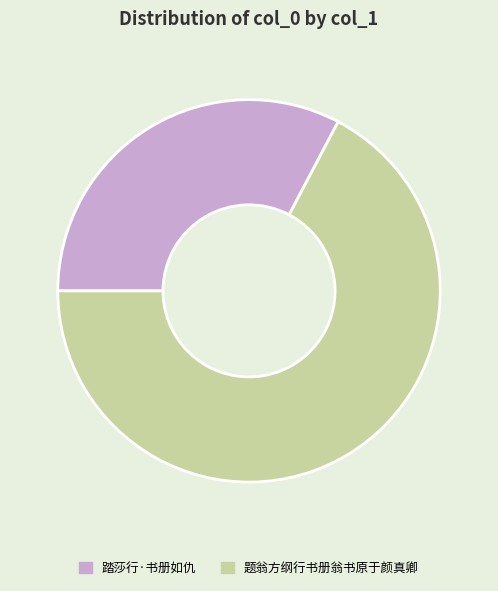

How many slices are in this pie chart?

2